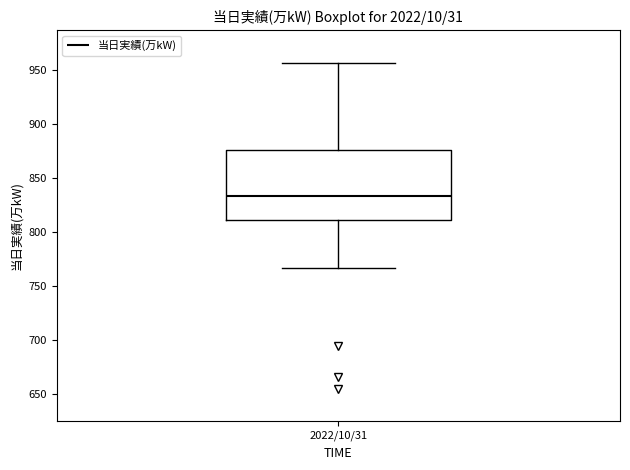

Read this box plot against the y-axis: the position of the median line, the range covered by the box, and the ends of both whiskers. The values are not printed on the chart, so give them approximately, as read against the axis.

median 835, box 810 to 875, whiskers 765 to 955